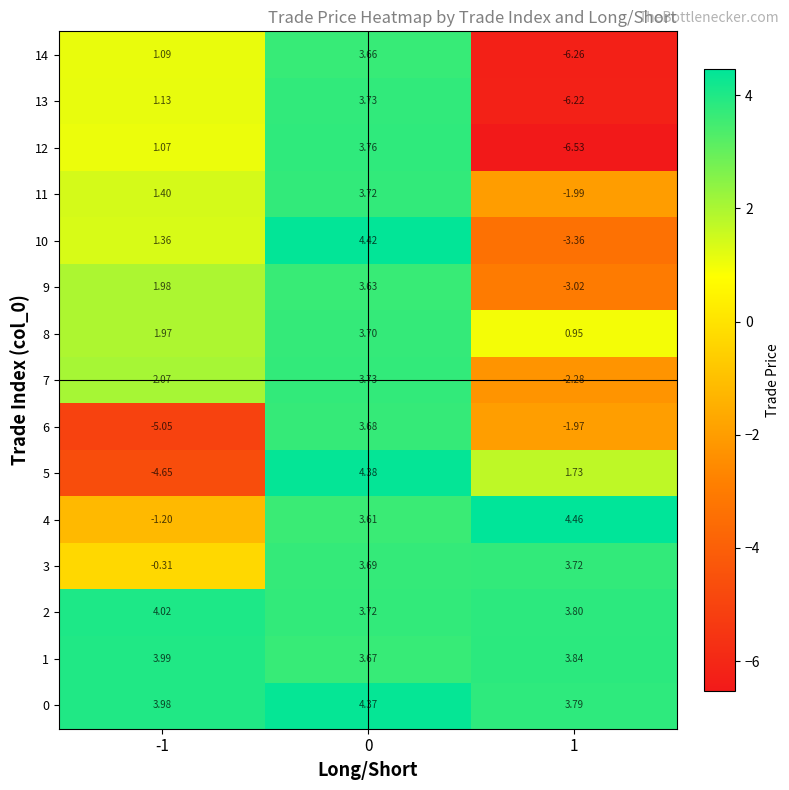

Is the value of 9 at 0 greater than the value of 10 at 1?

Yes